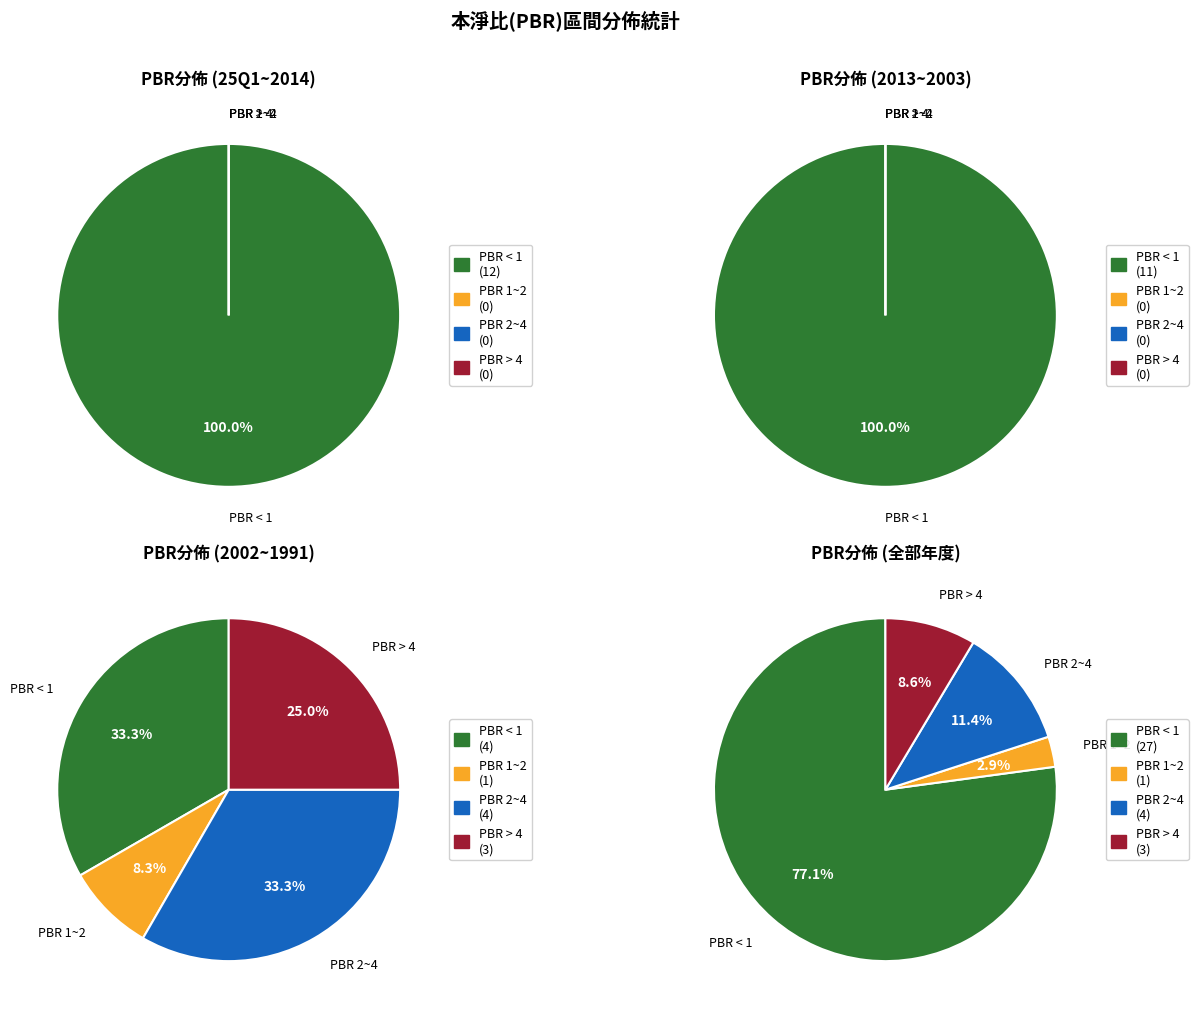

Is it true that 1998 is 13% of the pie?

False